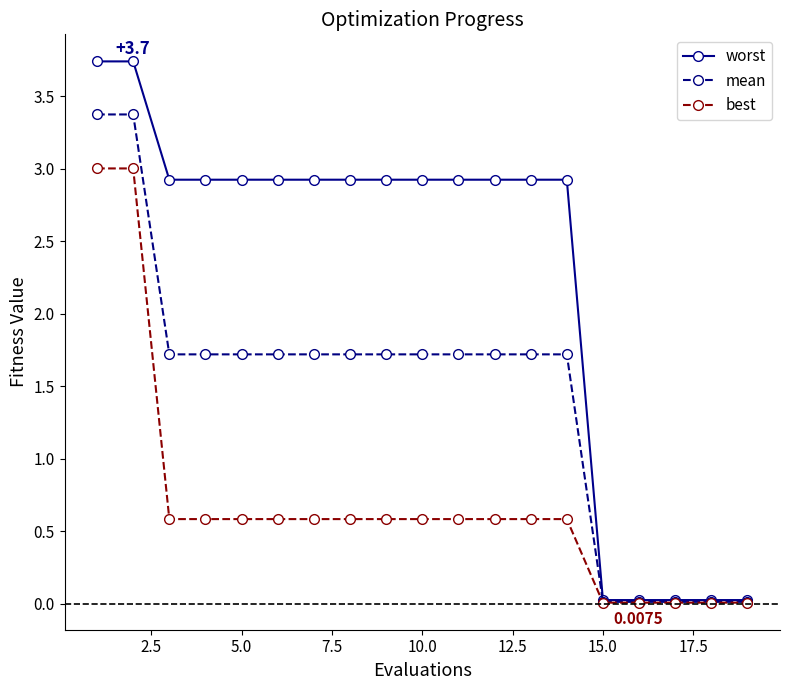

Which series has the largest total across all categories?

worst